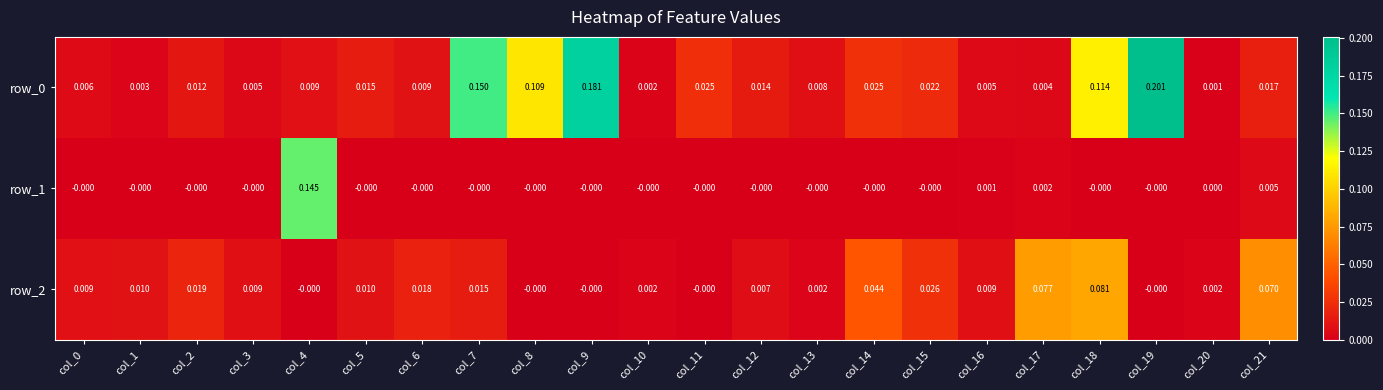

Is the value of row_0 at col_4 greater than the value of row_1 at col_18?

Yes